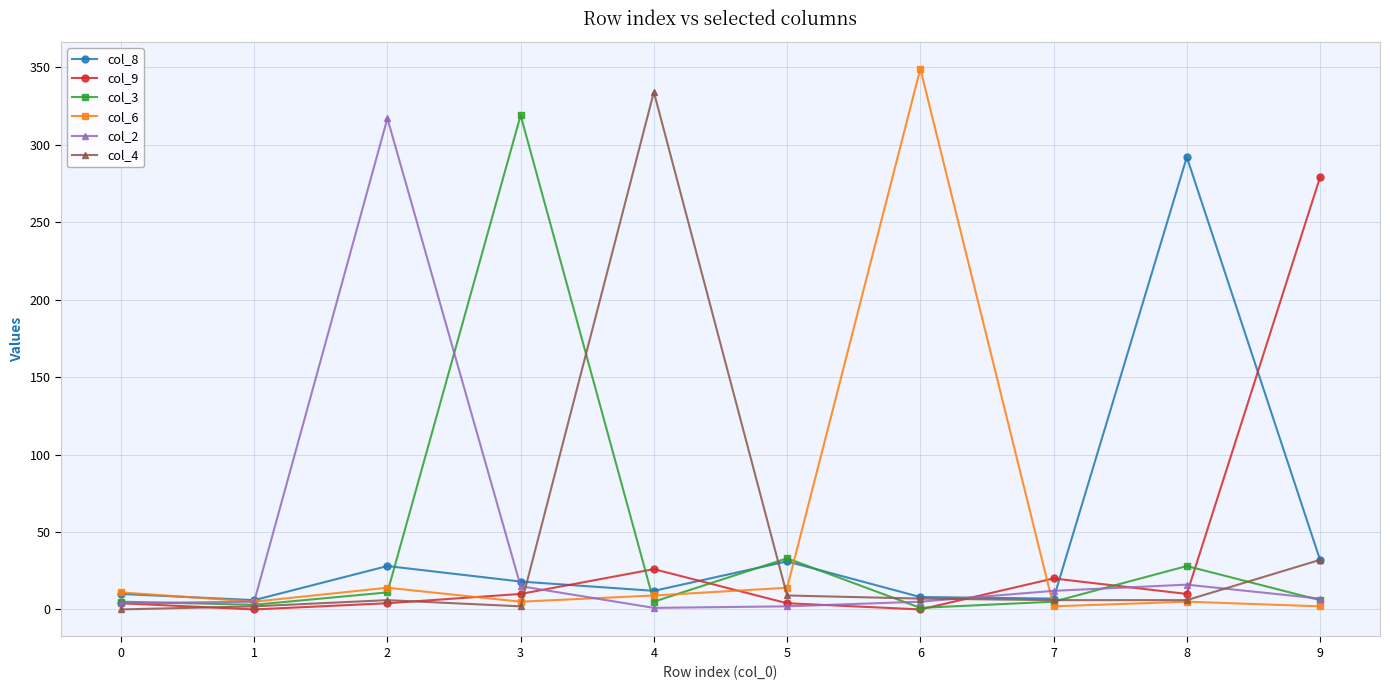

How many values in the col_6 series are below 9?

5